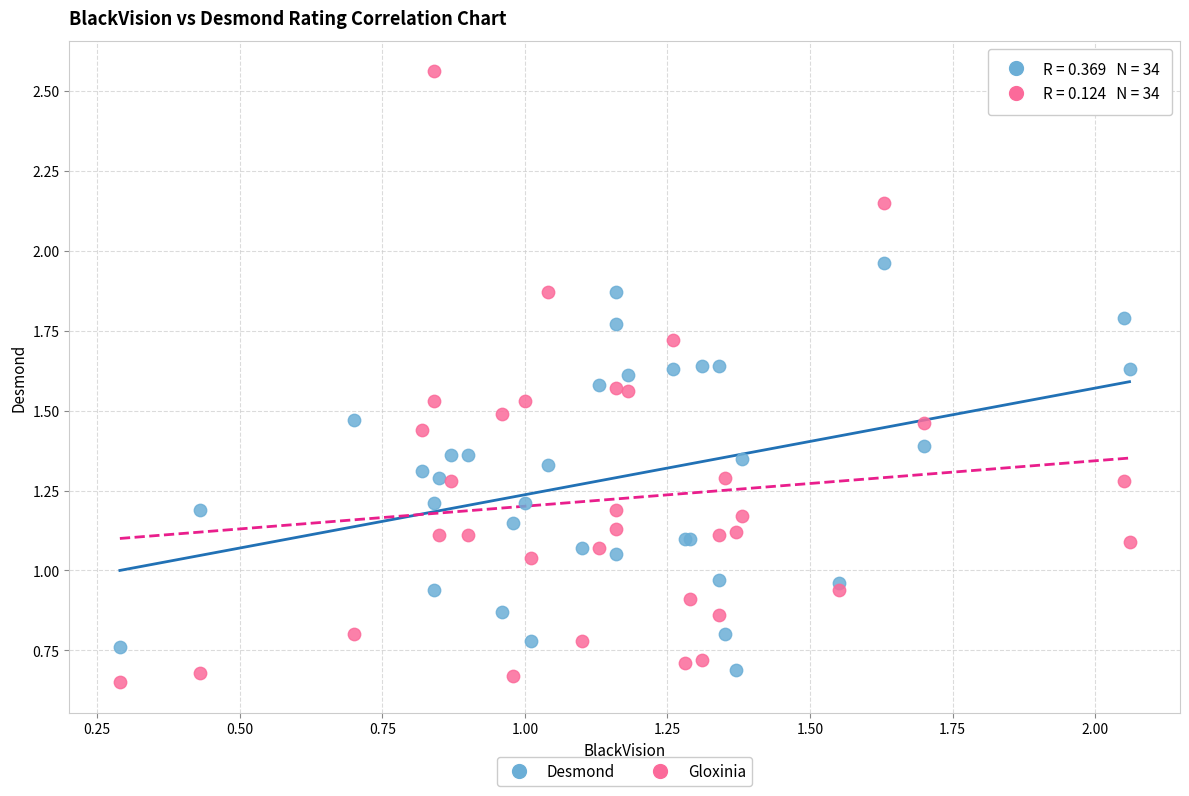

Which series contains the highest Y value?

Gloxinia